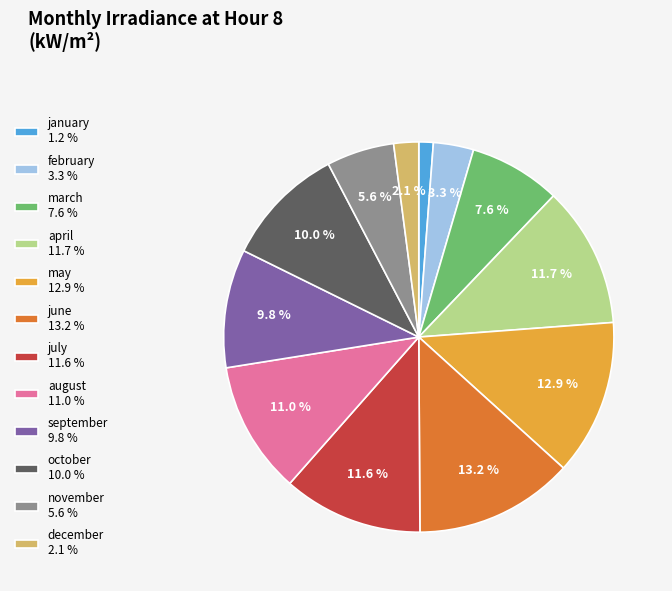

Does january 1.2 % account for over 50% of the chart?

No